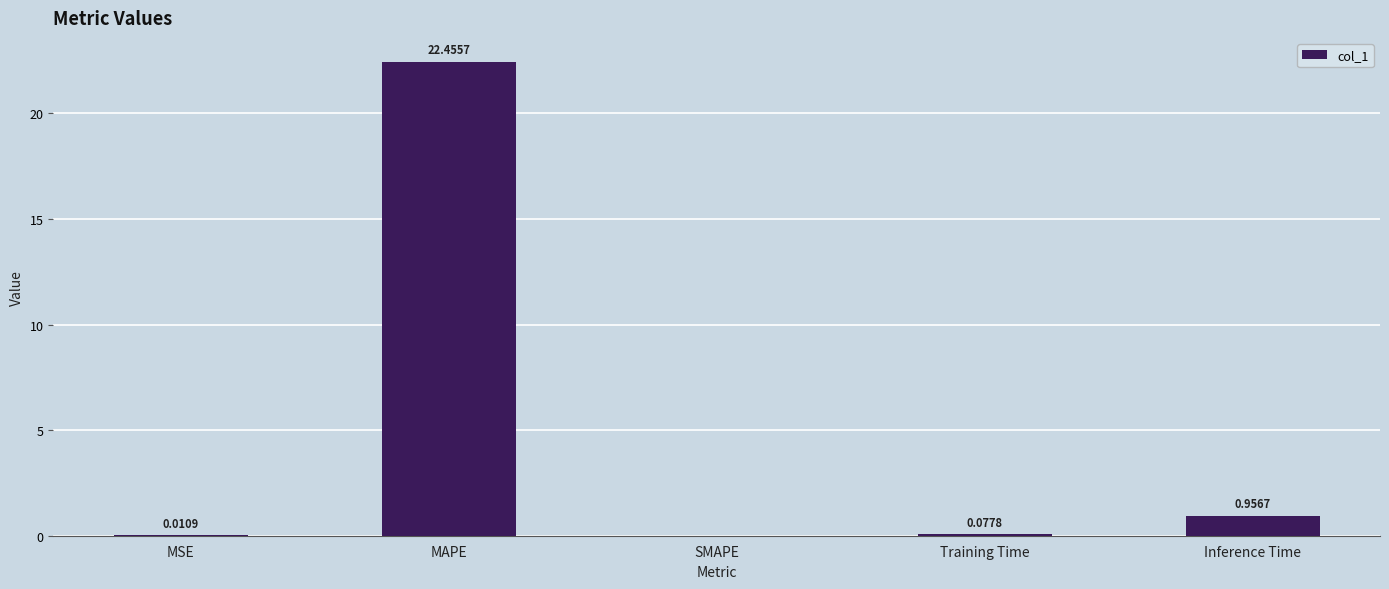

Between SMAPE and Inference Time, which is larger?

Inference Time